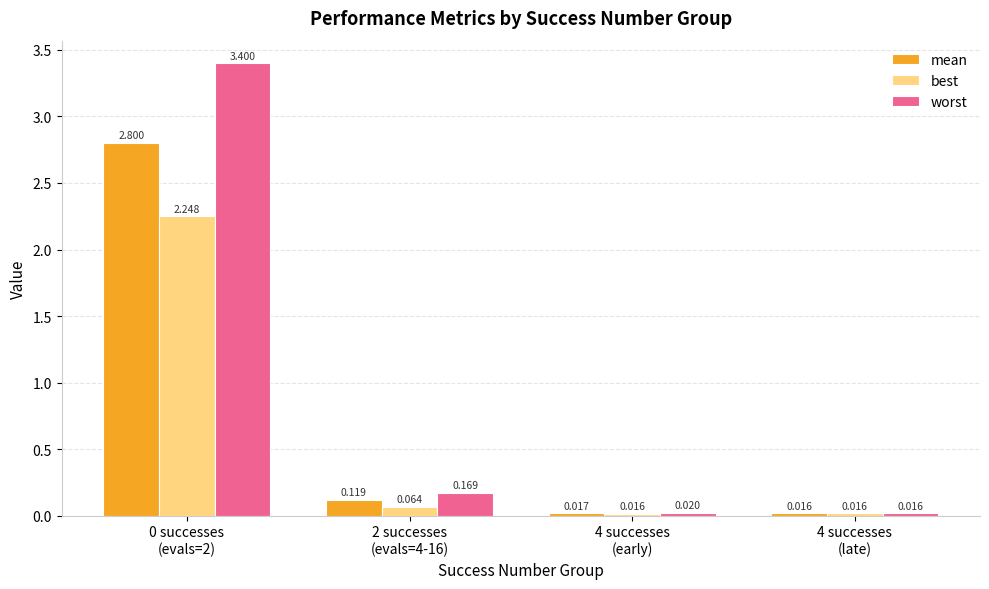

List the series in order of their peak value, lowest first.

best, mean, worst